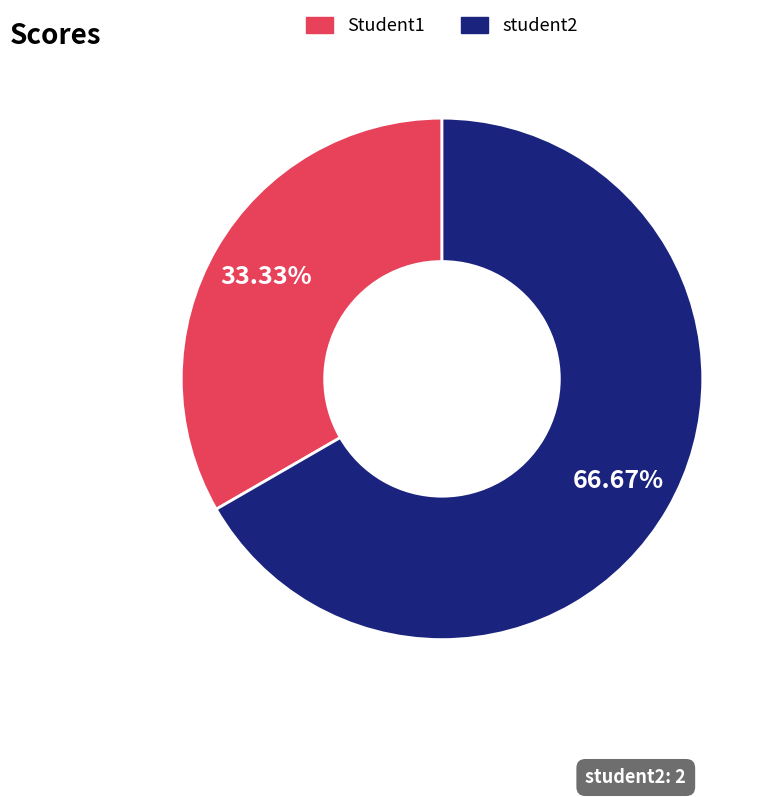

Rank the categories by value from highest to lowest.

student2, Student1